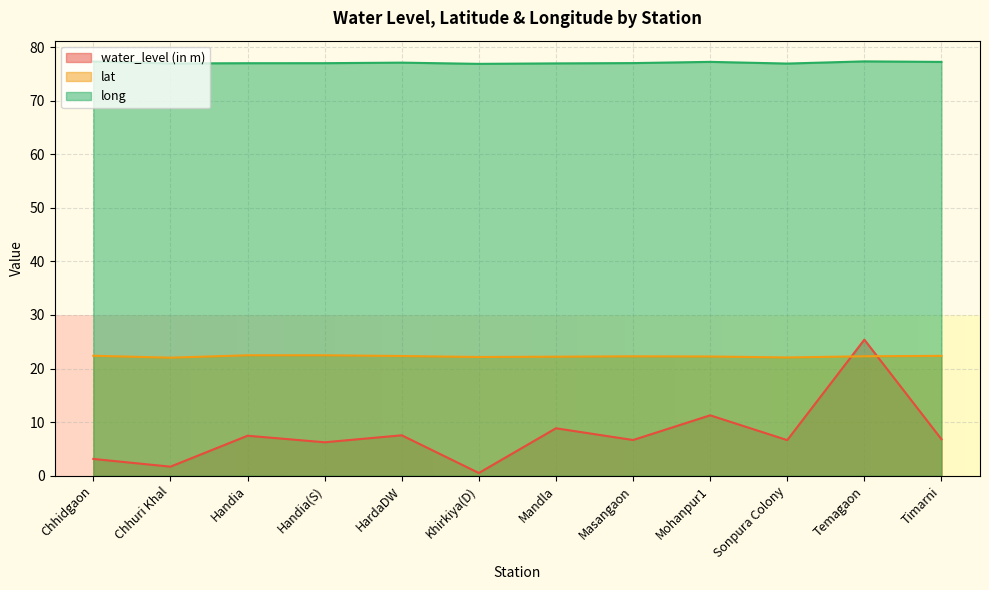

What is the value of the long point at the 6th from the left?

76.9